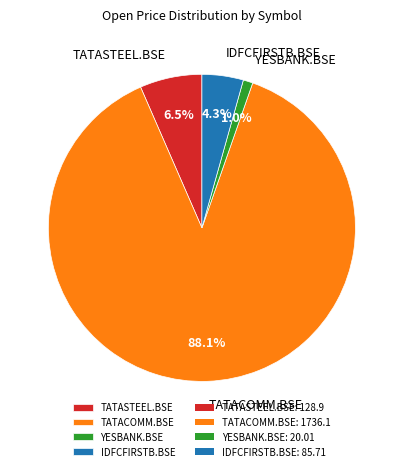

What is the majority slice?

TATACOMM.BSE